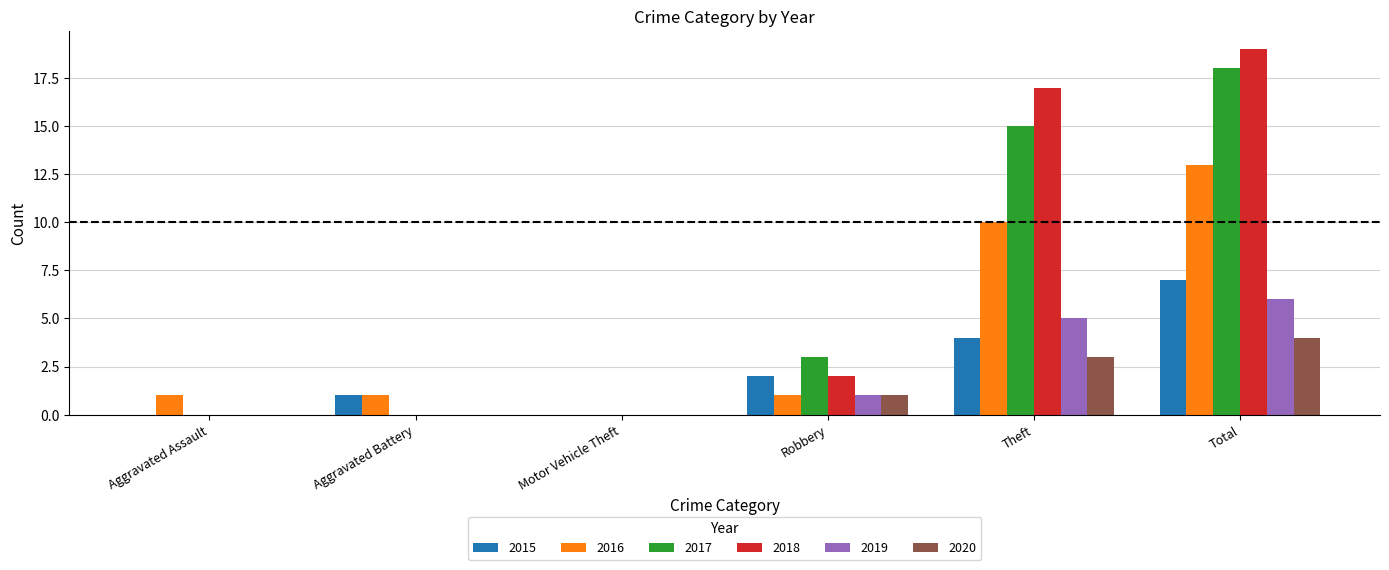

Which series changed the most between Robbery and Theft?

2018